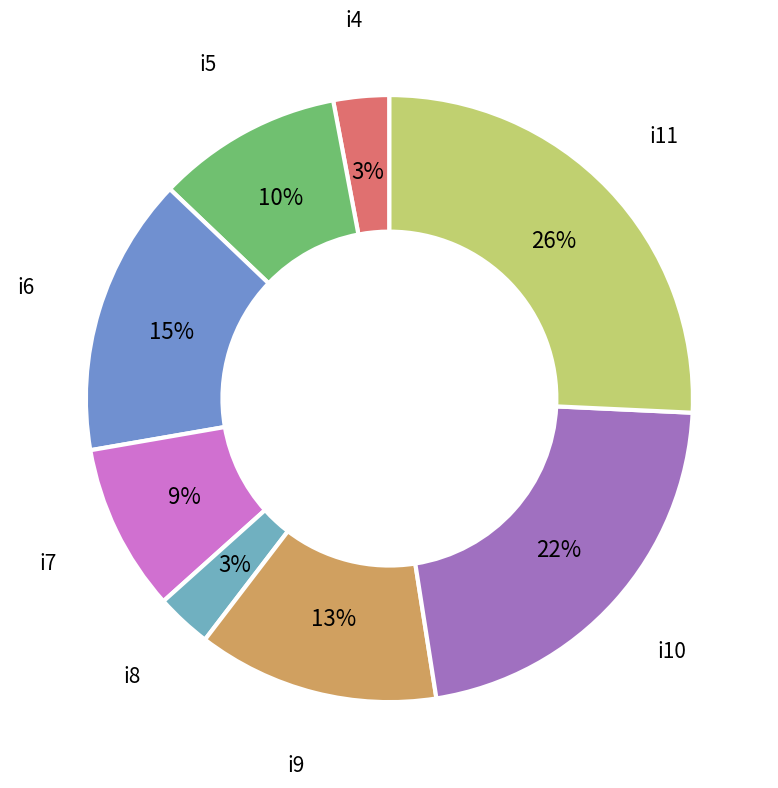

To the nearest percent, what is the difference between the largest and smallest slice percentages?

23%